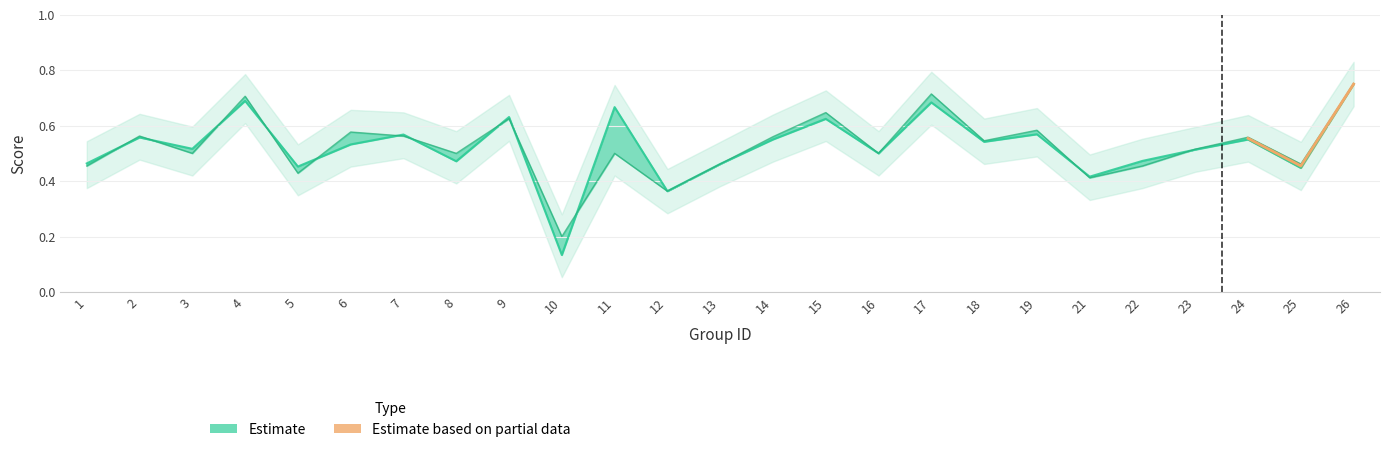

Between 26 and 24, which is larger?

26